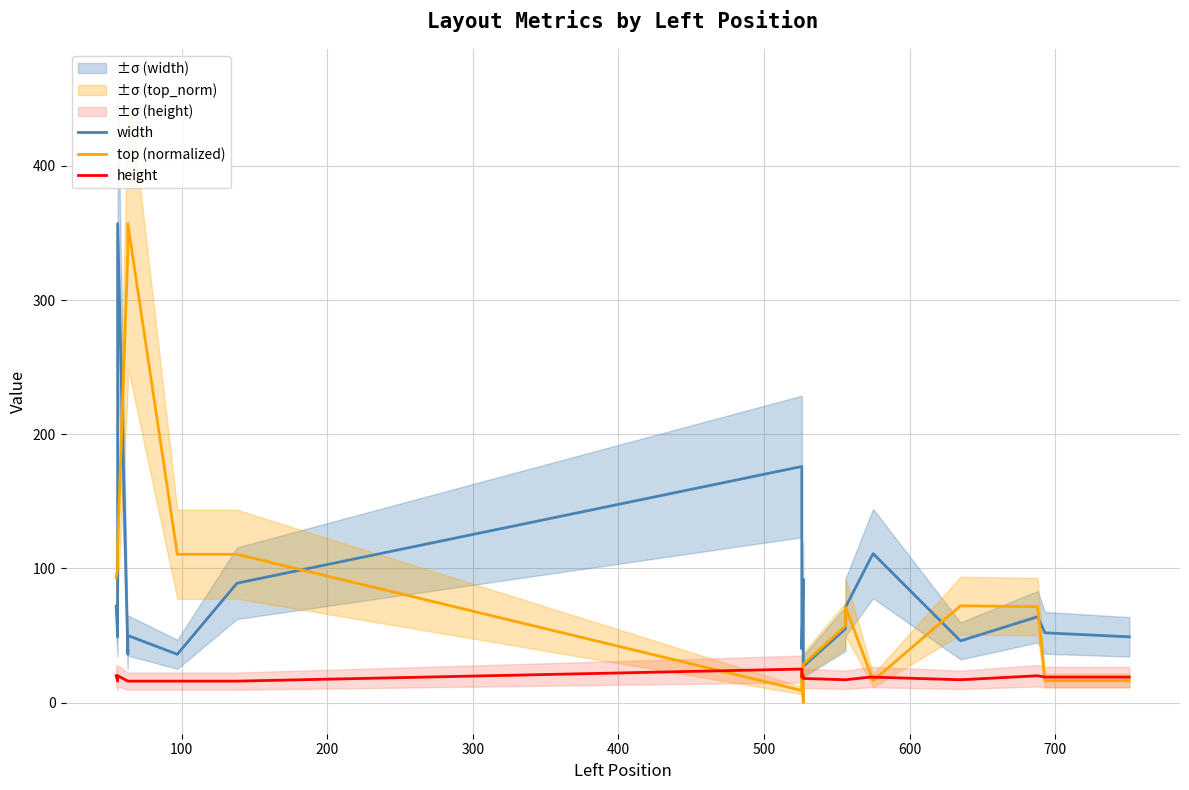

Does the chart have visible grid lines?

Yes